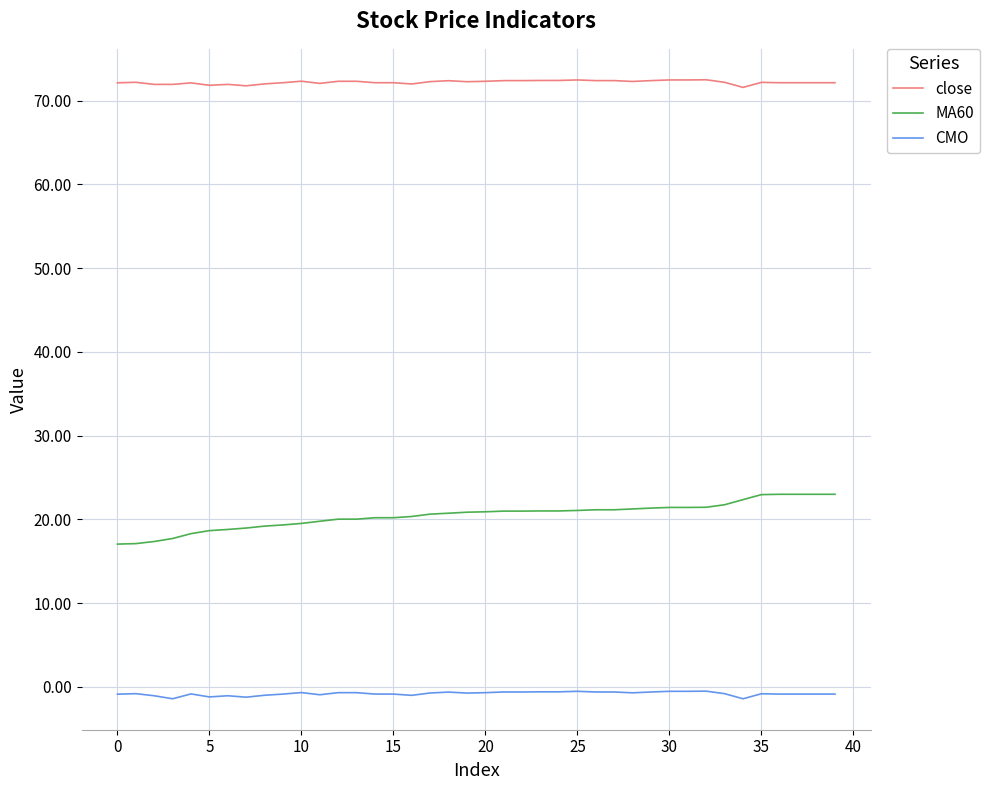

Rank the series by their average value, from highest to lowest.

close, MA60, CMO